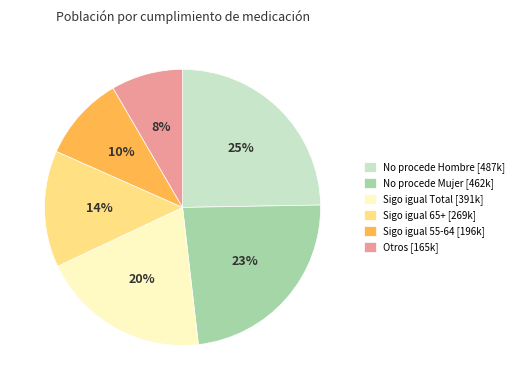

Which category has the biggest portion of the pie?

No procede Hombre [487k]